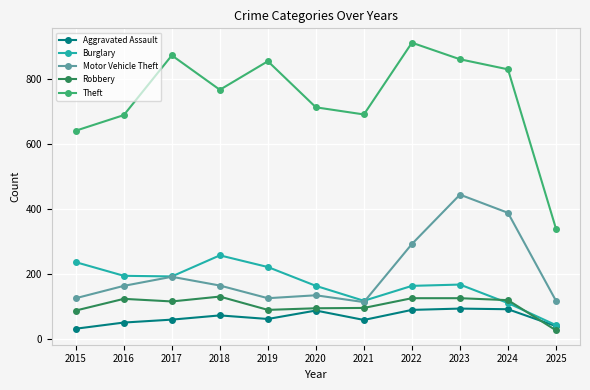

True or false: Theft and Robbery intersect in this chart.

False